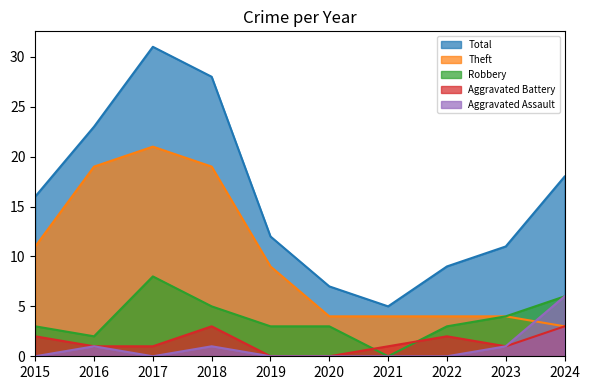

Where is the first local maximum for Aggravated Battery?

2018